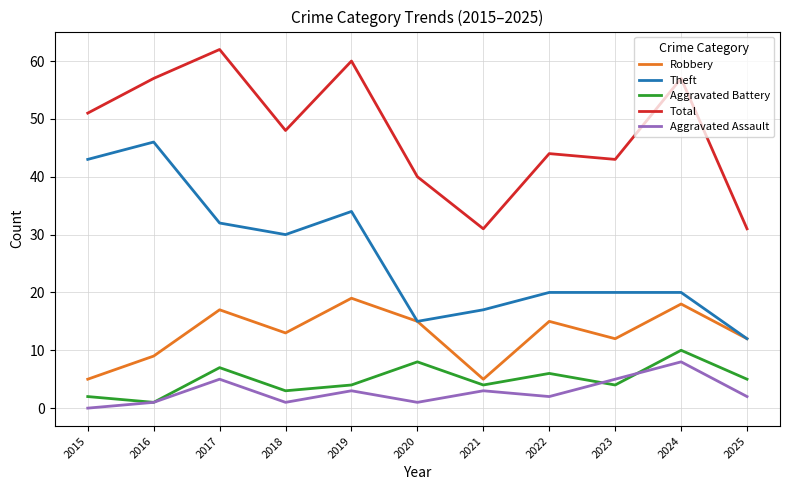

What value does the Aggravated Assault series have at 2024?

8